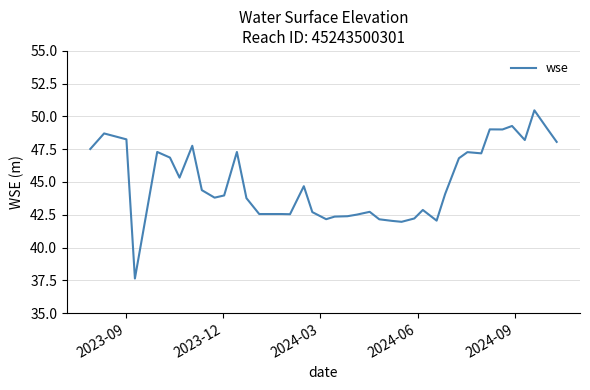

How many lines are shown in the chart?

1